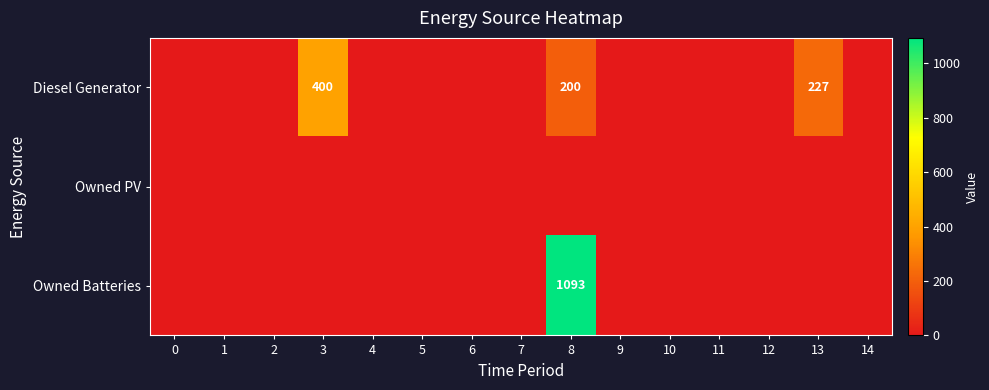

The Diesel Generator series shows 200 at 8. True or false?

True